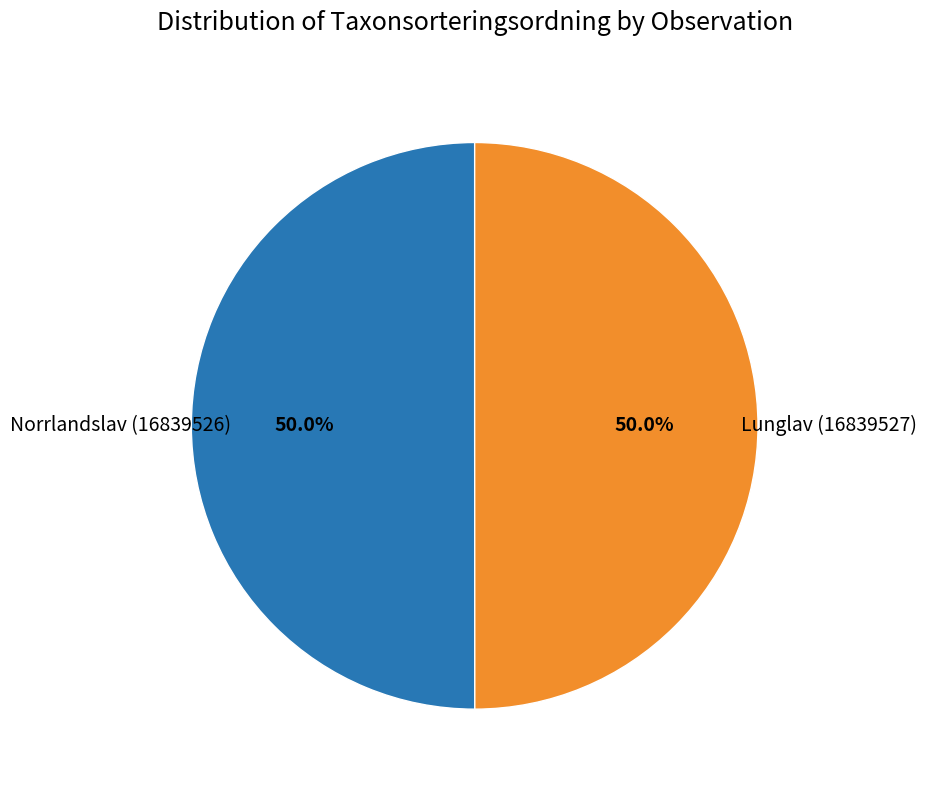

Count the number of slices in the pie.

2